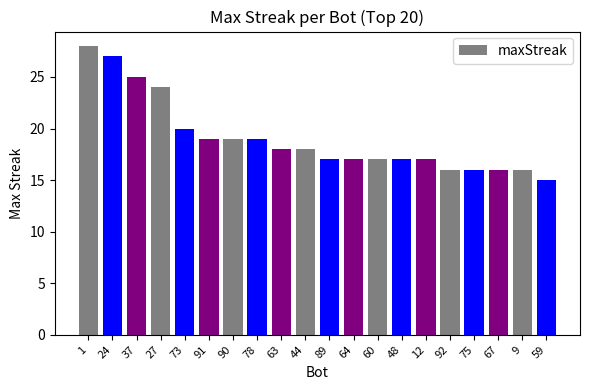

Is it true that the value at 63 is 32?

False